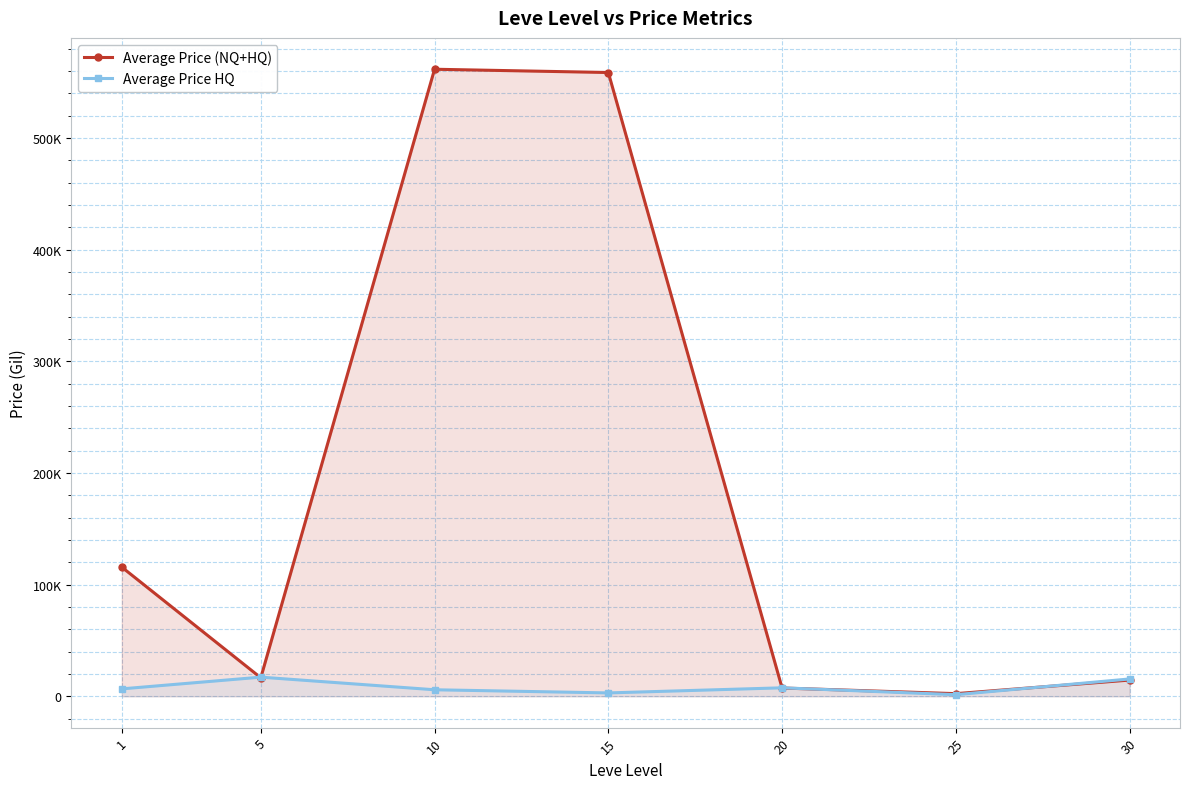

True or false: Average Price (NQ+HQ) has more than 1 interior local peaks.

False